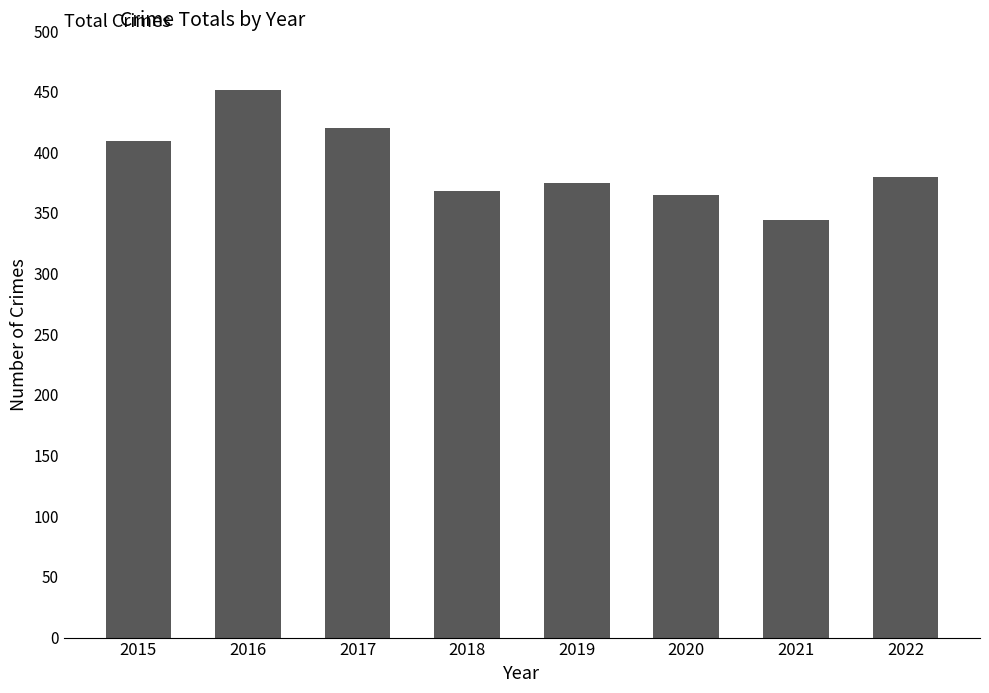

Is it true that the value at 2020 is 92?

False